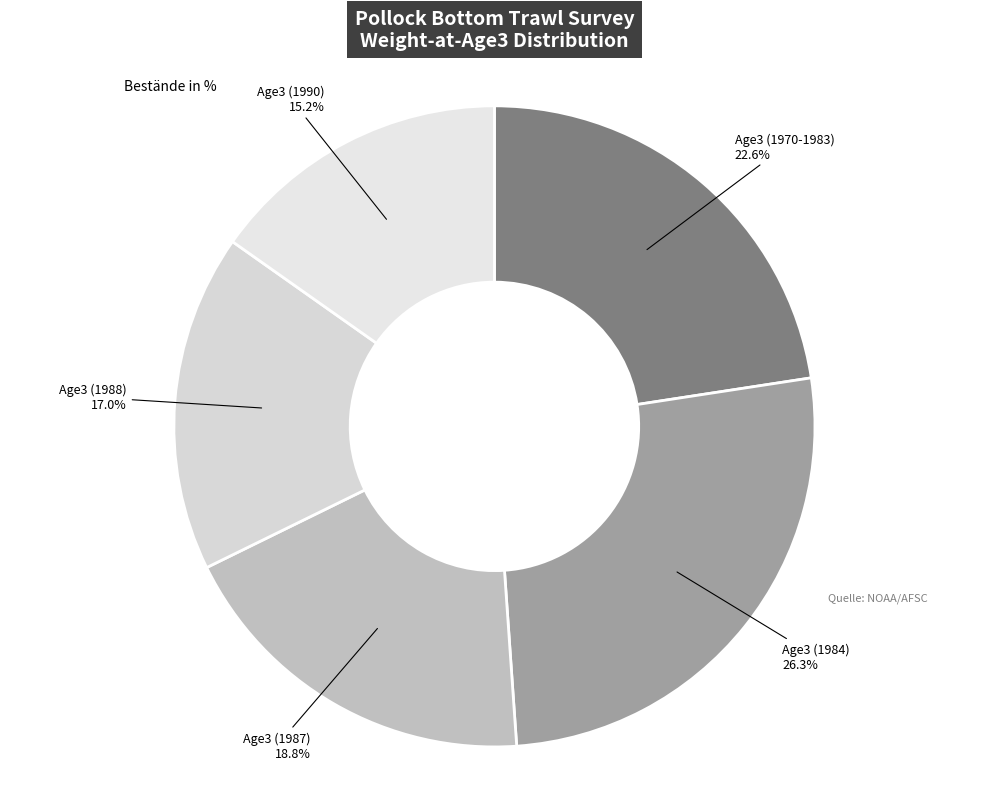

Count the number of slices in the pie.

5